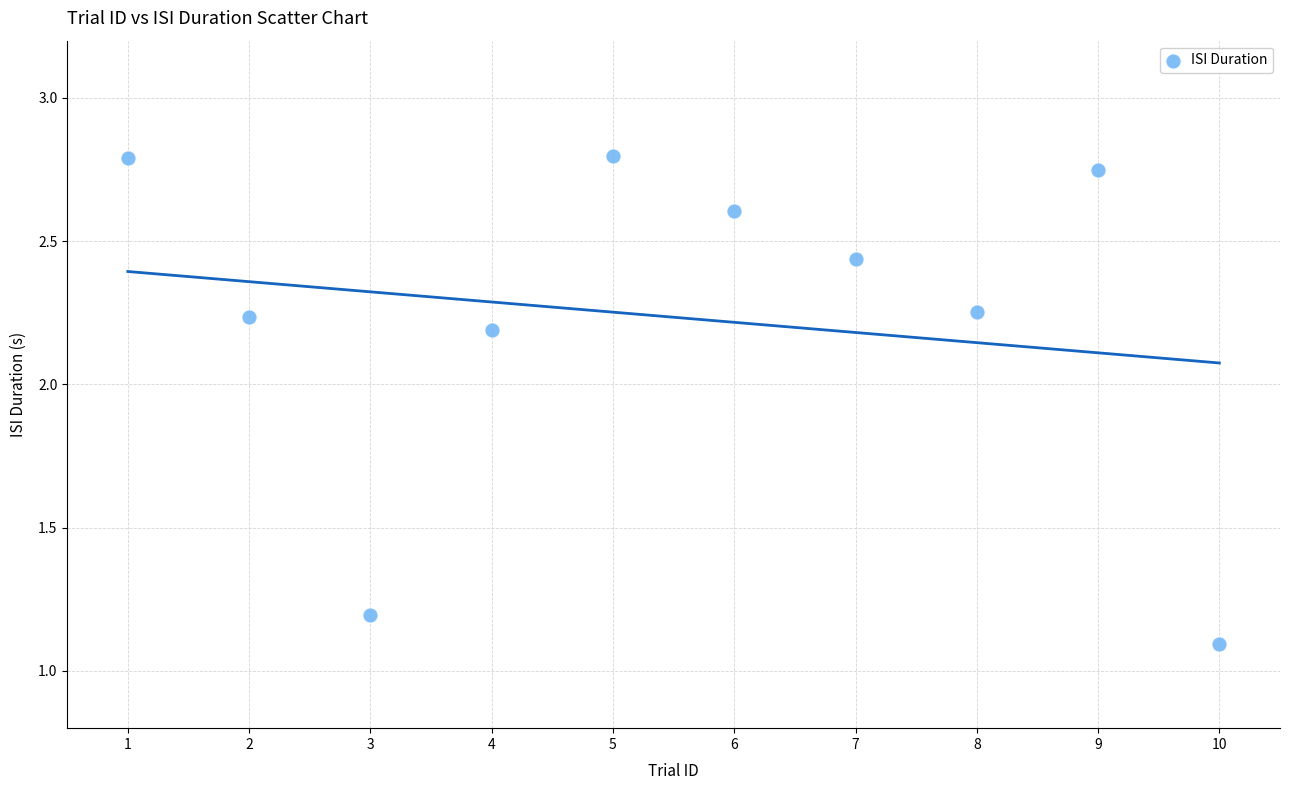

What is the range of Y values (max minus min)?

1.7